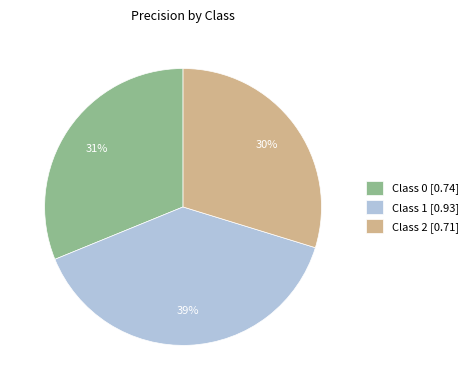

What percentage is the Class 0 [0.74] slice, to the nearest percent?

31%